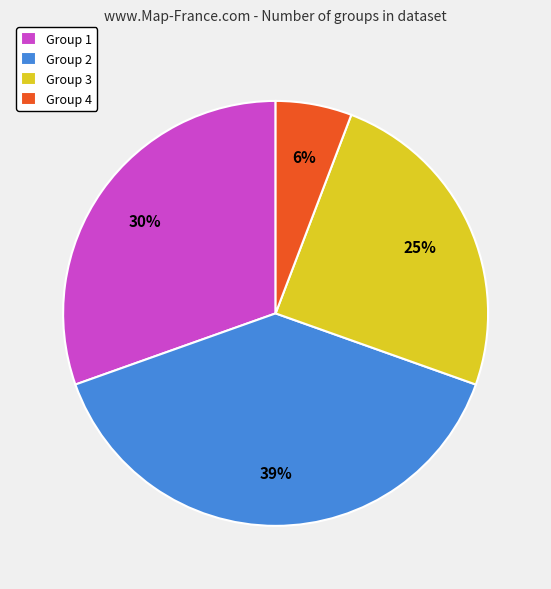

Which slice is the largest?

Group 2